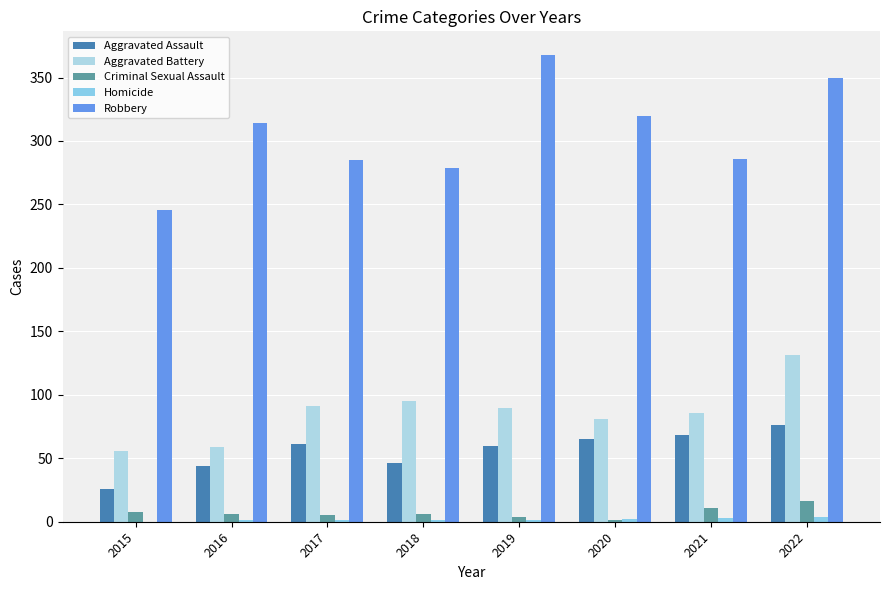

What is the difference between the maximum and minimum values in the Aggravated Assault series?

50